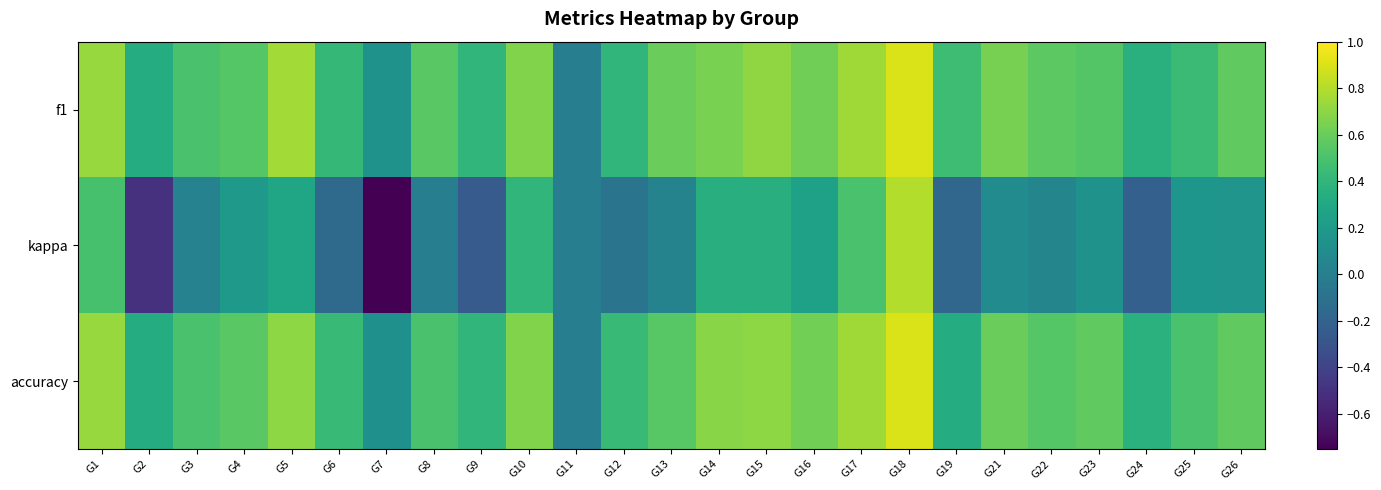

Count the number of data series in this chart.

3